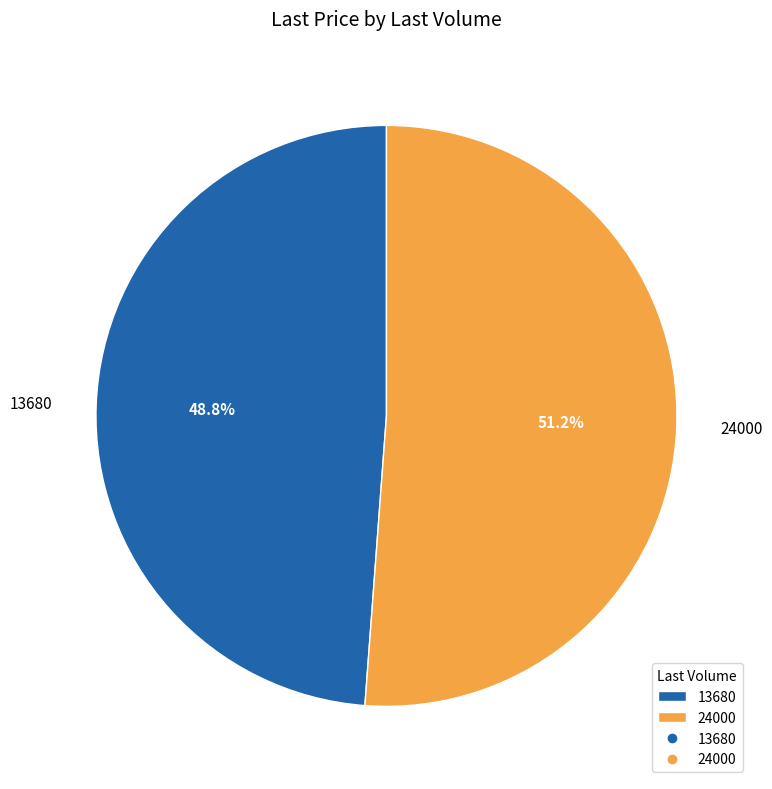

Rank the categories by value from highest to lowest.

24000, 13680